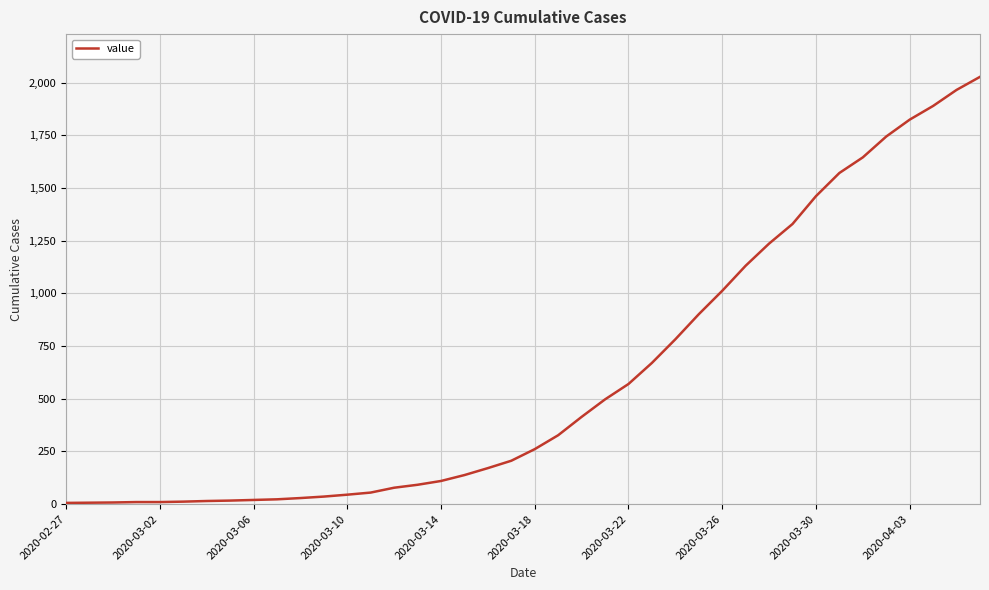

What is the difference between the maximum and minimum values?

2021